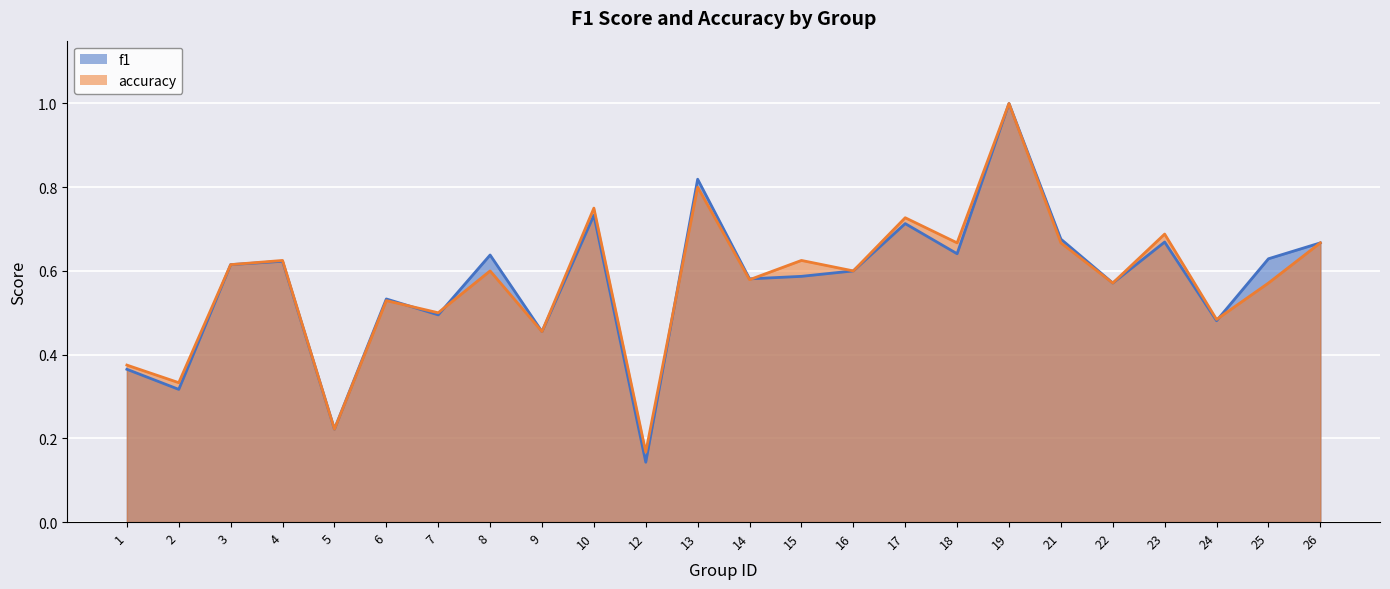

What are all the series names shown in the legend?

f1, accuracy